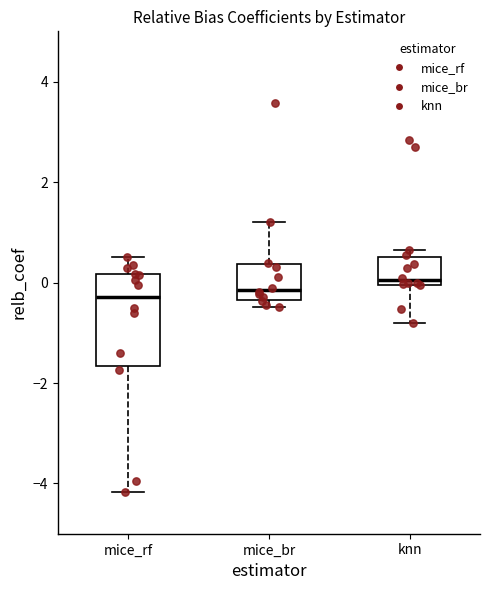

Reading left to right, read every box against the y-axis: the position of its median line, the range the box covers, and the ends of its whiskers. The values are not printed on the chart, so give them approximately, as read against the axis.

mice_rf: median -0.2, box -1.6 to 0.2, whiskers -4.2 to 0.6
mice_br: median -0.2, box -0.4 to 0.4, whiskers -0.4 (just below the box's lower edge) to 1.2
knn: median 0.0 (just above the box's lower edge), box 0.0 to 0.6, whiskers -0.8 to 0.6 (just above the box's upper edge)